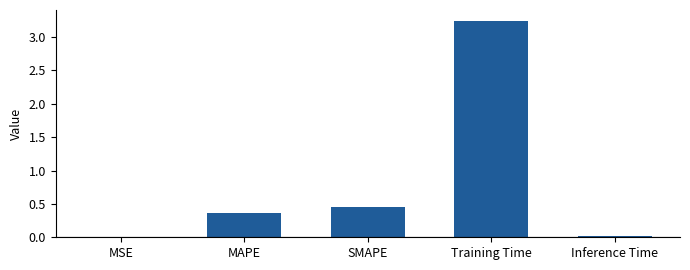

What is the sum of all values?

4.1